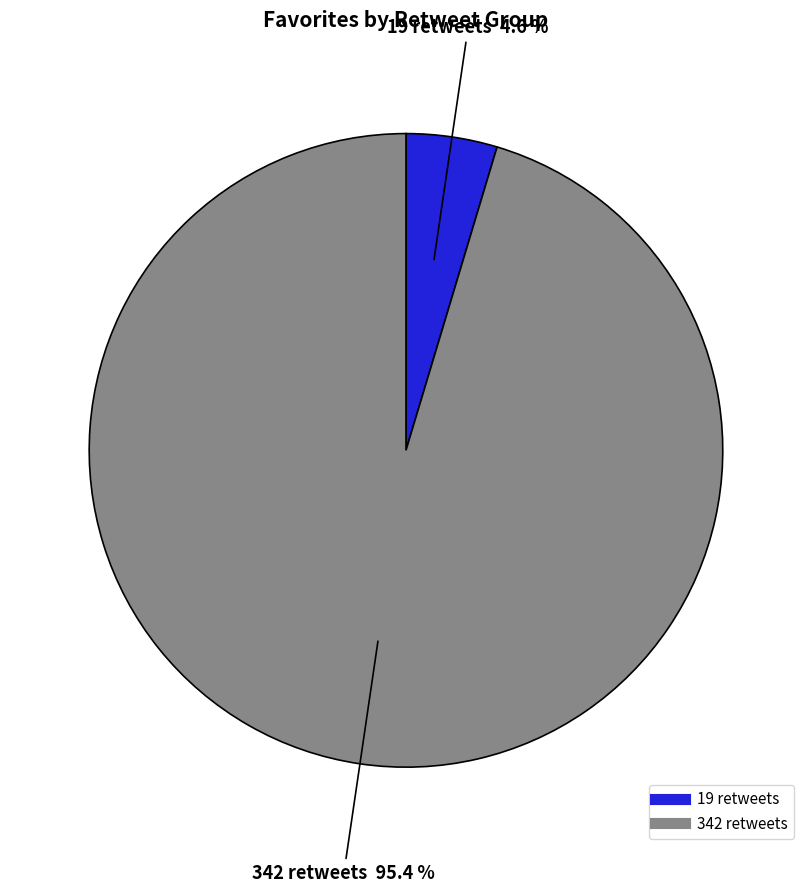

Rank the categories by value from lowest to highest.

19, 342